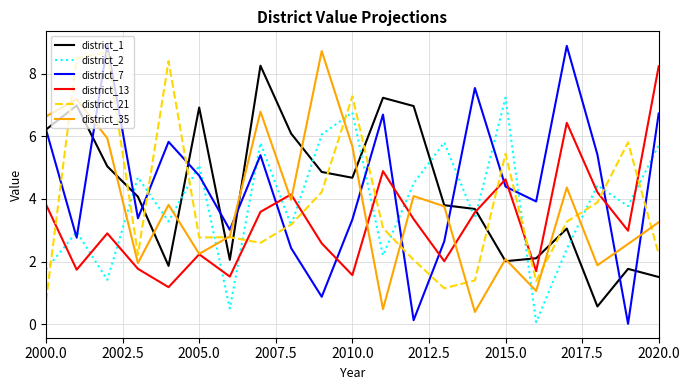

What is the minimum value for district_13?

1.2